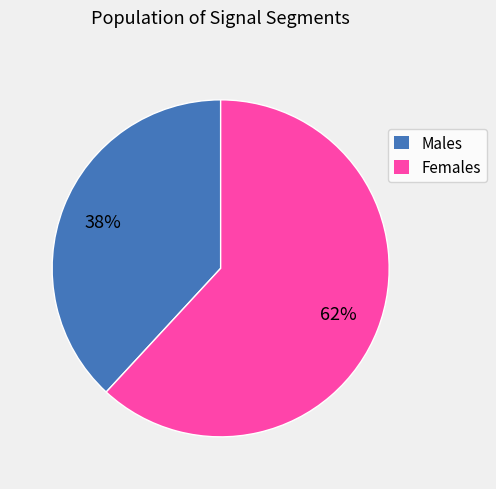

Which slice represents more than half of the pie?

Females